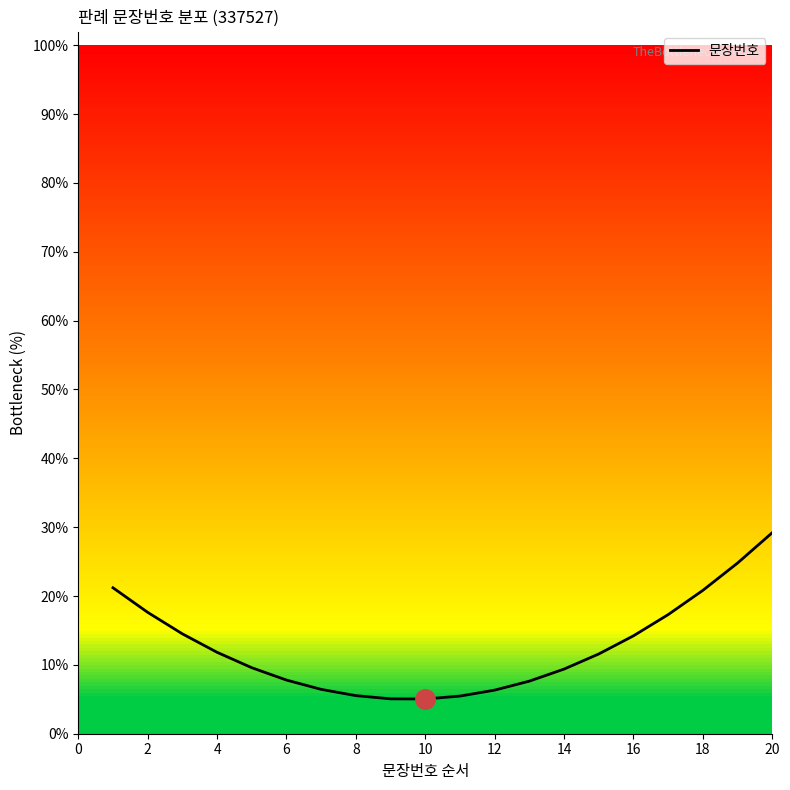

What is the smallest value displayed?

5.0